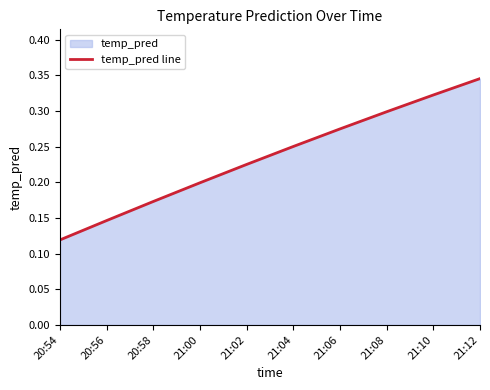

What is the change in value from 21:00 to 21:06?

+0.1